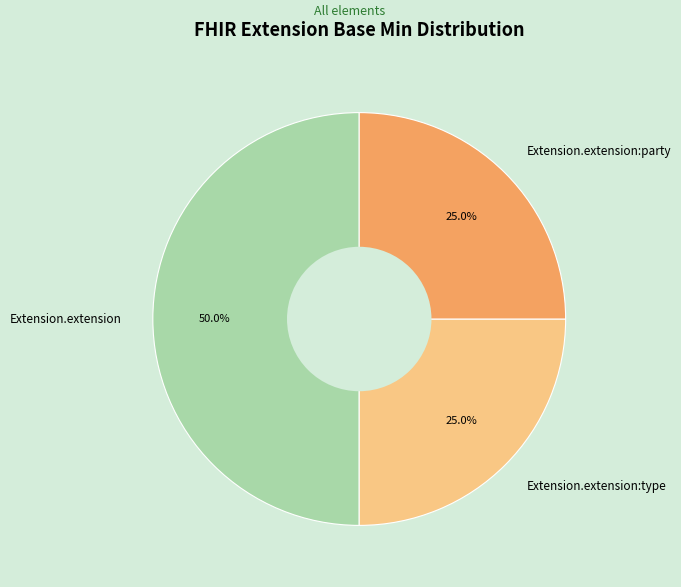

Which slice is the largest?

Extension.extension